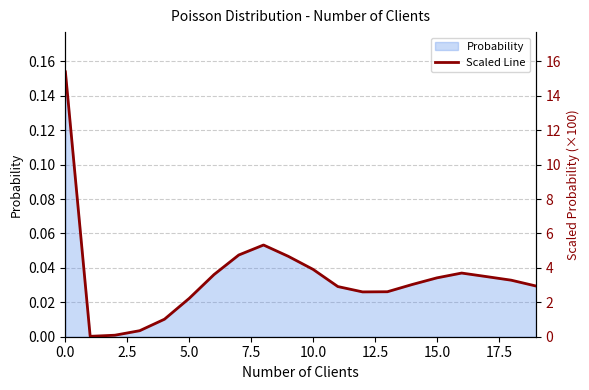

Is it true that the value at 14 is 3.0?

True